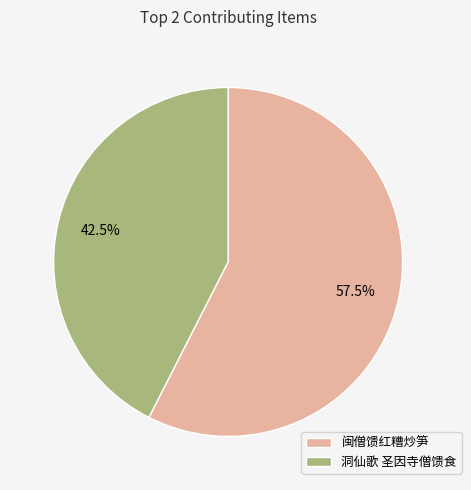

What is the total percentage of 洞仙歌 圣因寺僧馈食 and 闽僧馈红糟炒笋?

100.0%